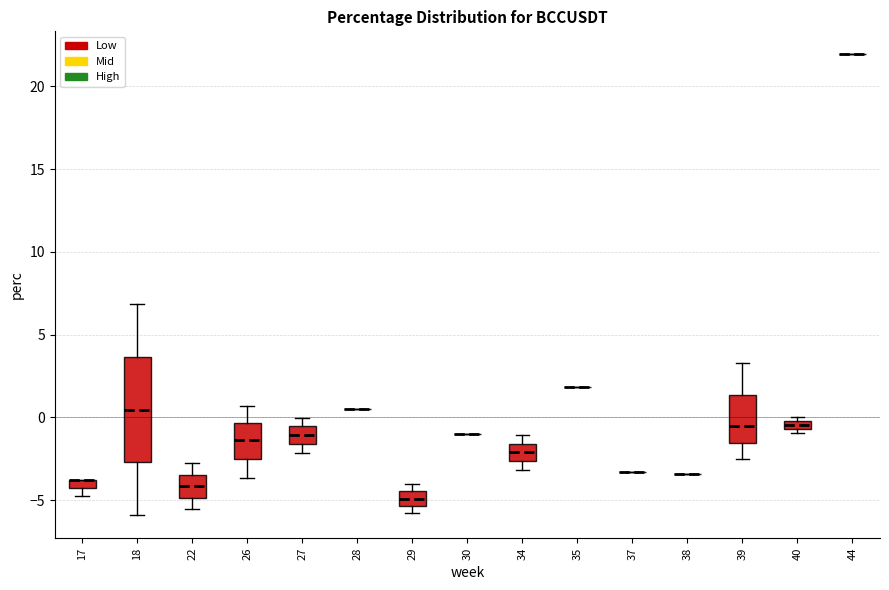

Which box is the tallest, from its lower edge to its upper edge?

18